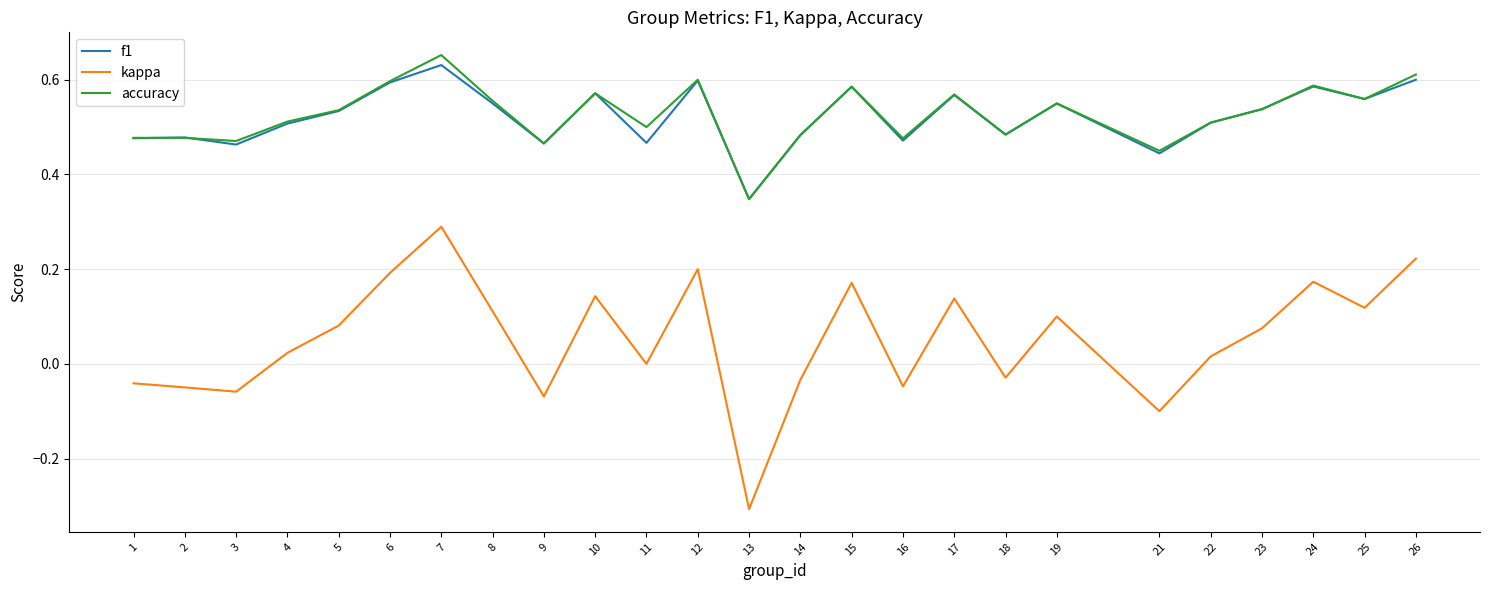

The value of kappa at 3 is -0.1. True or false?

True